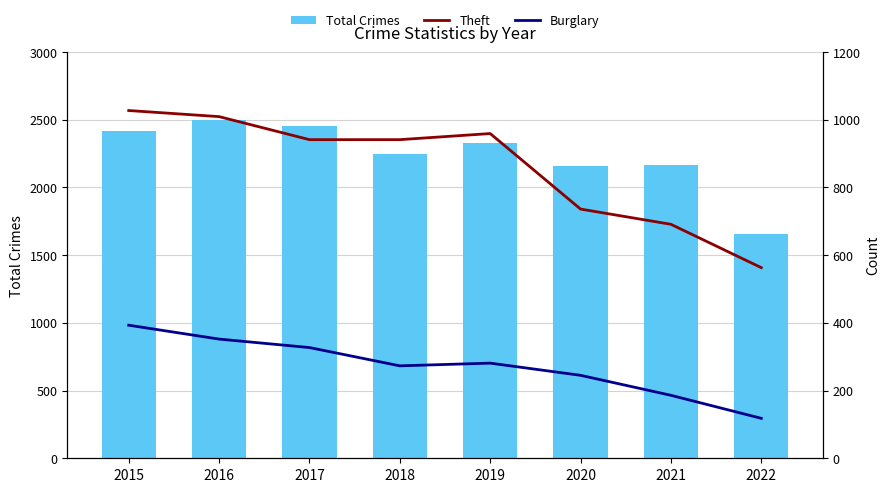

What is the maximum value shown in the chart?

2500